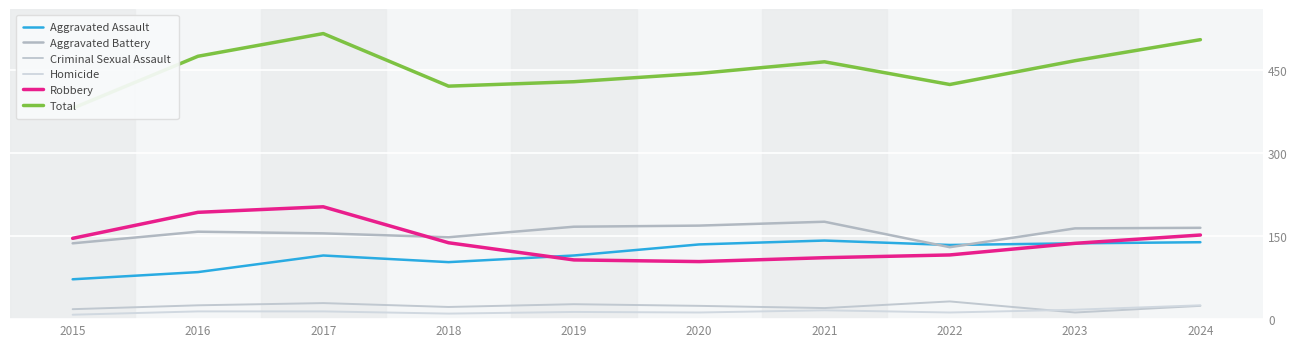

What is the minimum value for Robbery?

104